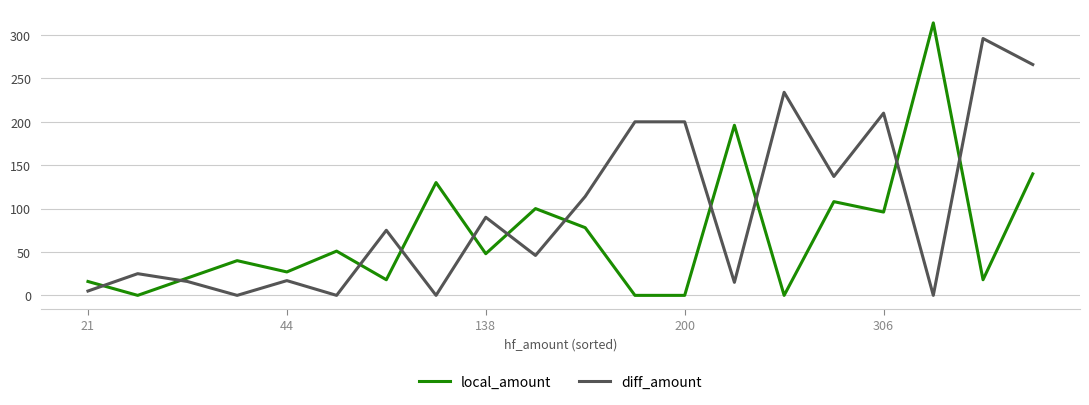

Does the chart have visible grid lines?

Yes